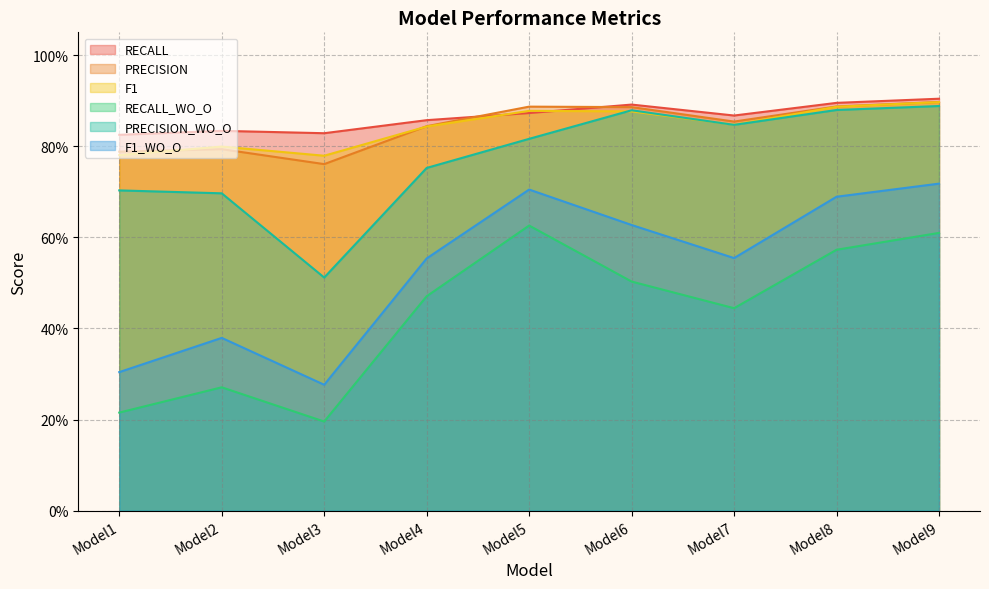

Reading left to right, extract all data points from this chart.

RECALL: 0.8	0.8	0.8	0.9	0.9	0.9	0.9	0.9	0.9
PRECISION: 0.8	0.8	0.8	0.8	0.9	0.9	0.9	0.9	0.9
F1: 0.8	0.8	0.8	0.8	0.9	0.9	0.8	0.9	0.9
RECALL_WO_O: 0.2	0.3	0.2	0.5	0.6	0.5	0.4	0.6	0.6
PRECISION_WO_O: 0.7	0.7	0.5	0.8	0.8	0.9	0.8	0.9	0.9
F1_WO_O: 0.3	0.4	0.3	0.6	0.7	0.6	0.6	0.7	0.7